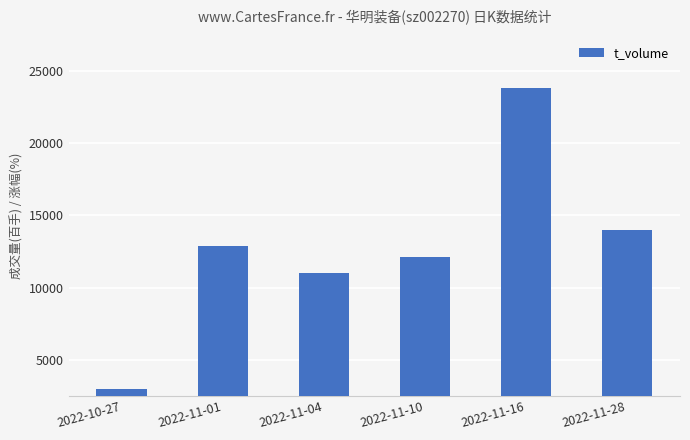

List the labels in order of value, smallest first.

2022-10-27, 2022-11-04, 2022-11-10, 2022-11-01, 2022-11-28, 2022-11-16